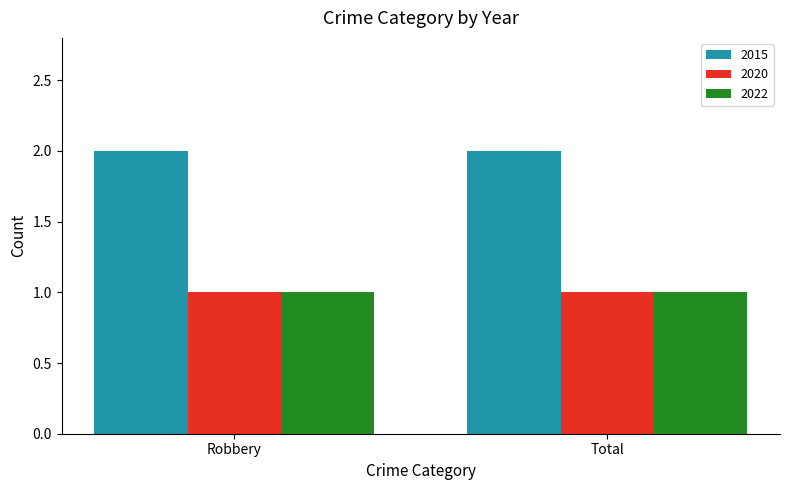

Is it true that 2022 equals 1 at Total?

True